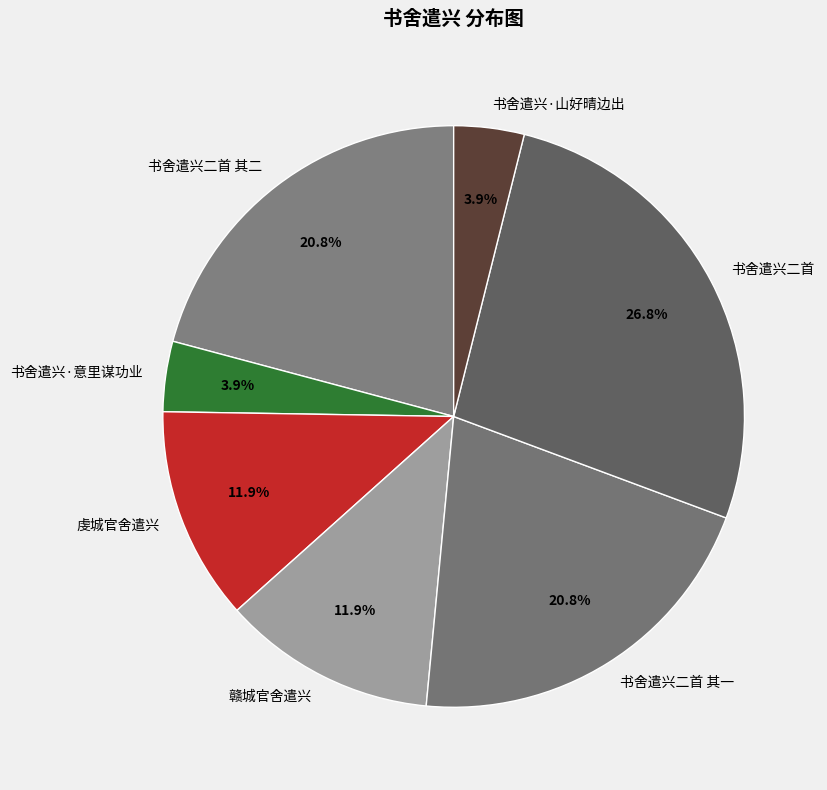

To the nearest percent, what is the combined percentage of 书舍遣兴二首 其一 and 书舍遣兴·山好晴边出?

25%